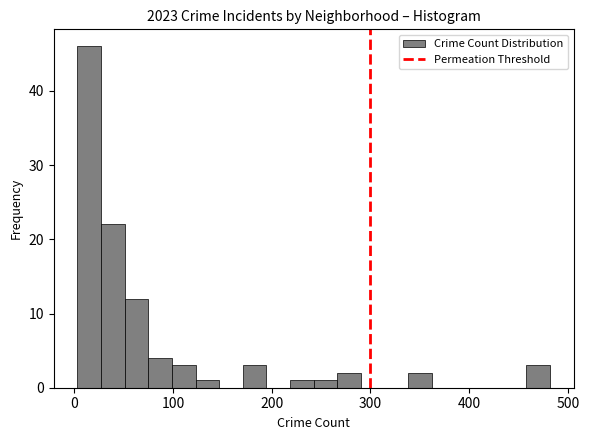

Read against the x-axis, roughly where is the centre of the tallest bar?

10